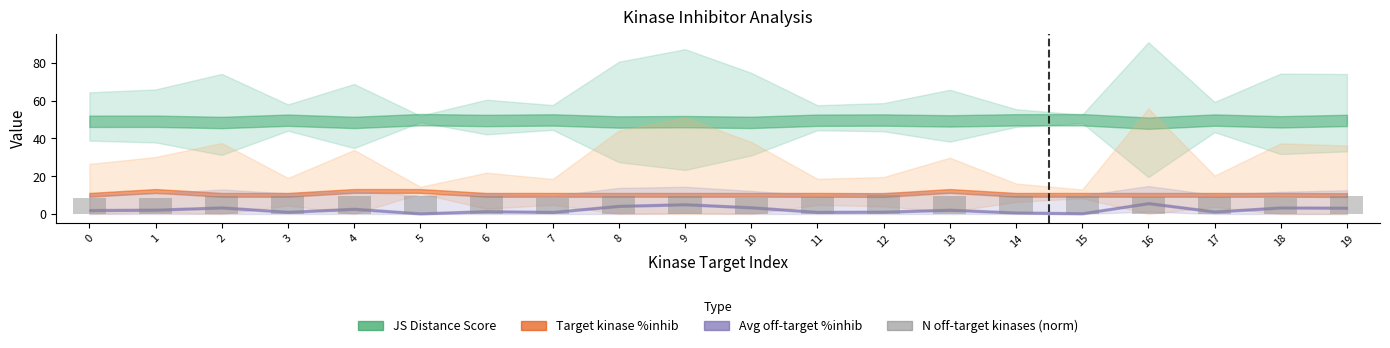

Approximately how many times larger is the value at 16 compared to 2?

0.9